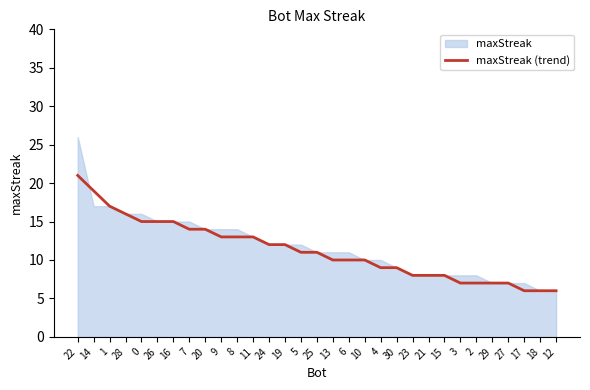

True or false: the data shows 4 at 10.

False